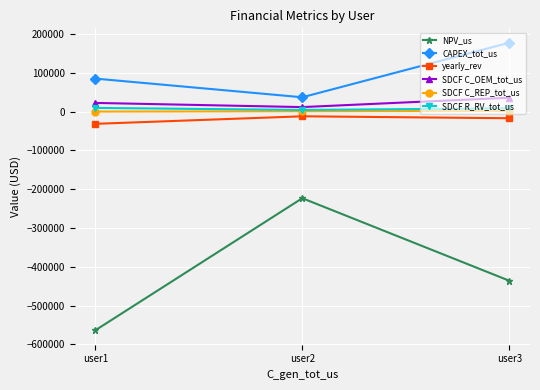

What is the difference between the maximum and minimum values in the SDCF R_RV_tot_us series?

5169.6